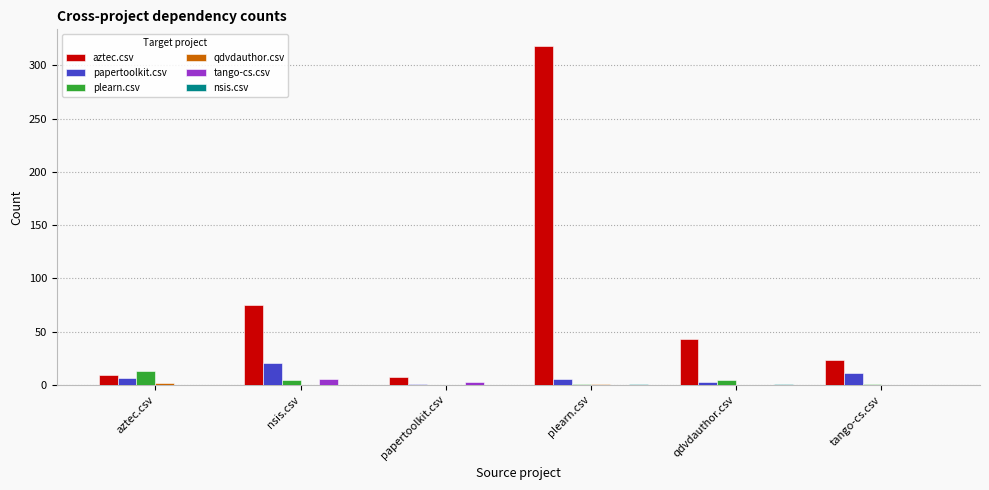

What is the greatest value displayed?

318